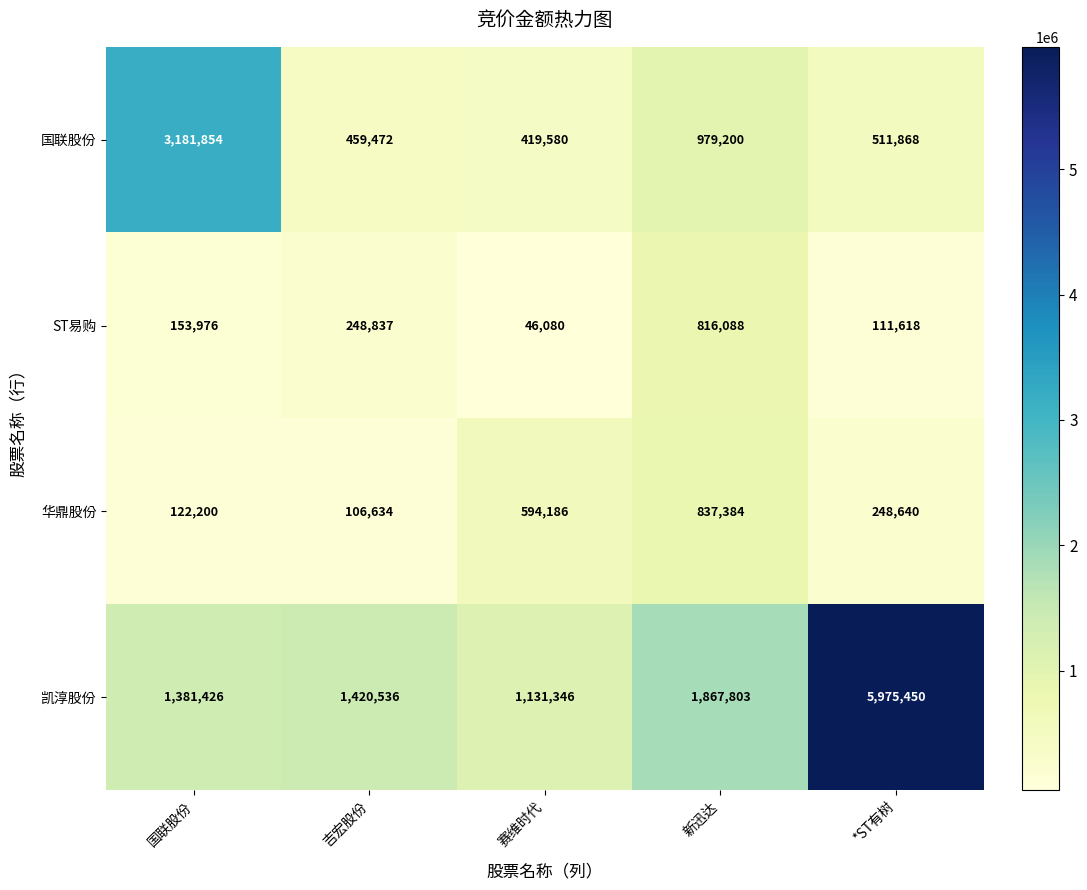

What is the difference between the 华鼎股份 values at 新迅达 and 吉宏股份?

730750